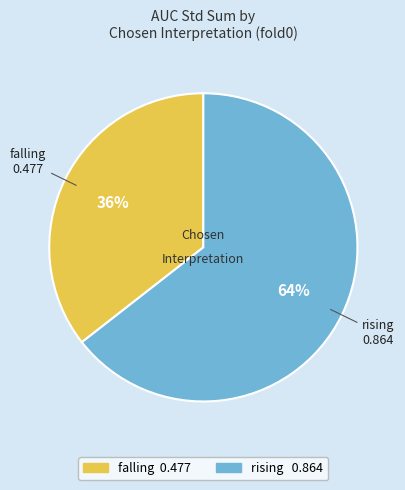

To the nearest percent, what percentage of the pie is falling?

36%